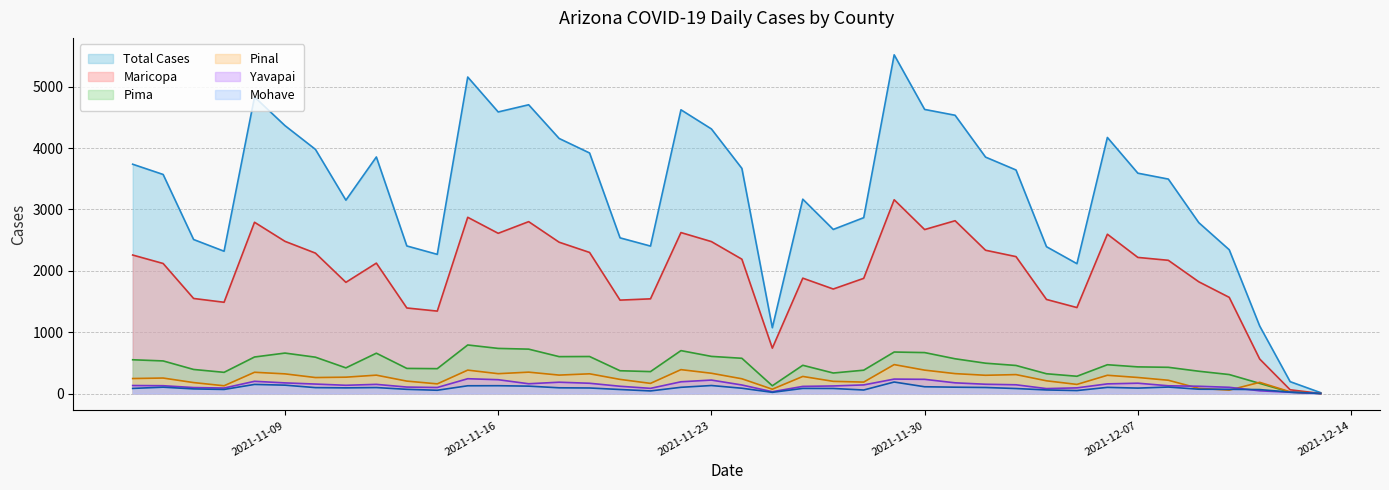

What are all the series names shown in the legend?

Total Cases, Maricopa, Pima, Pinal, Yavapai, Mohave